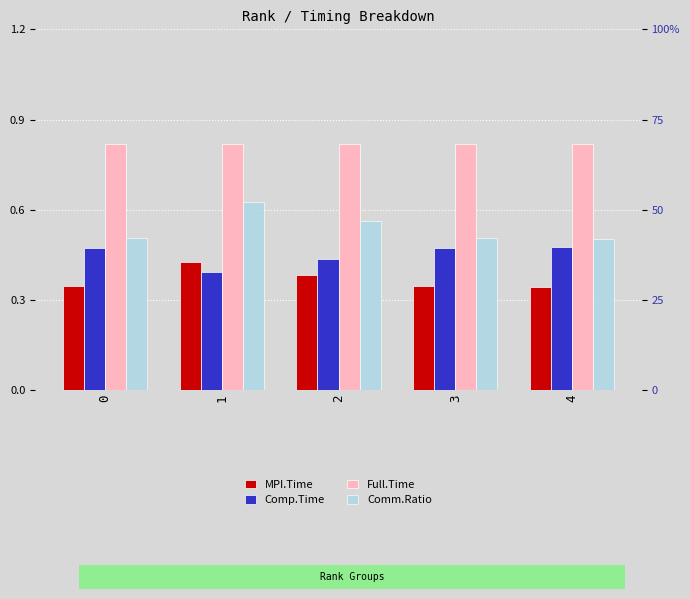

What is the smallest value displayed?

0.3